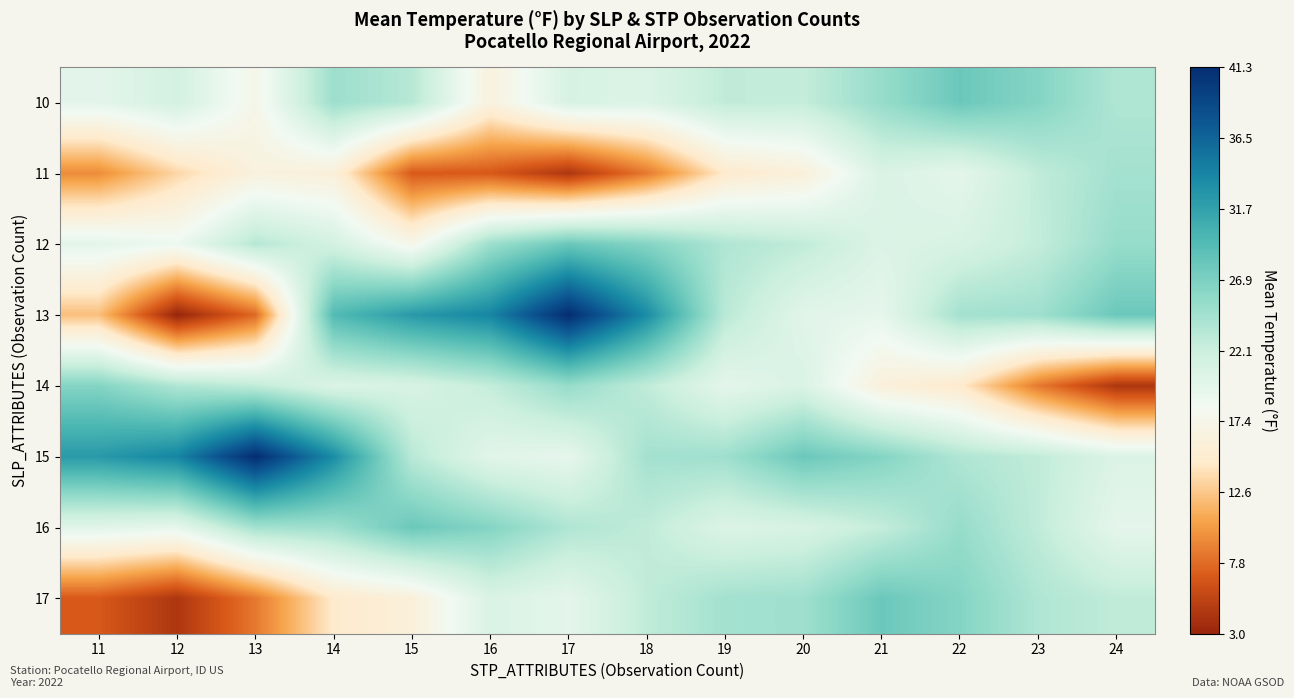

At which category is the sum across all series the highest?

14